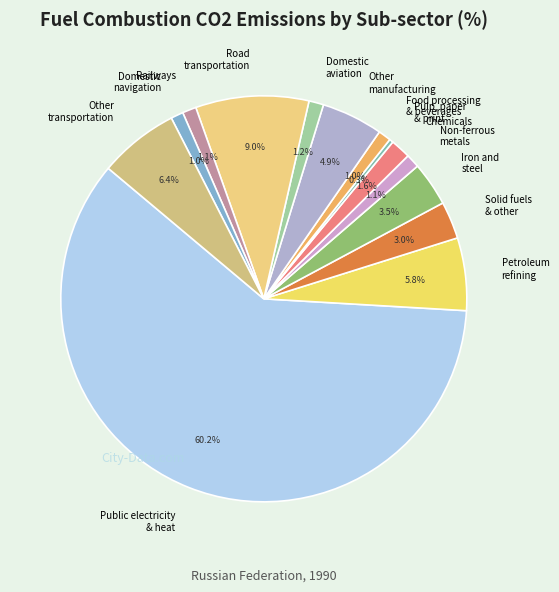

How much of the chart is everything except Petroleum refining?

94.2%